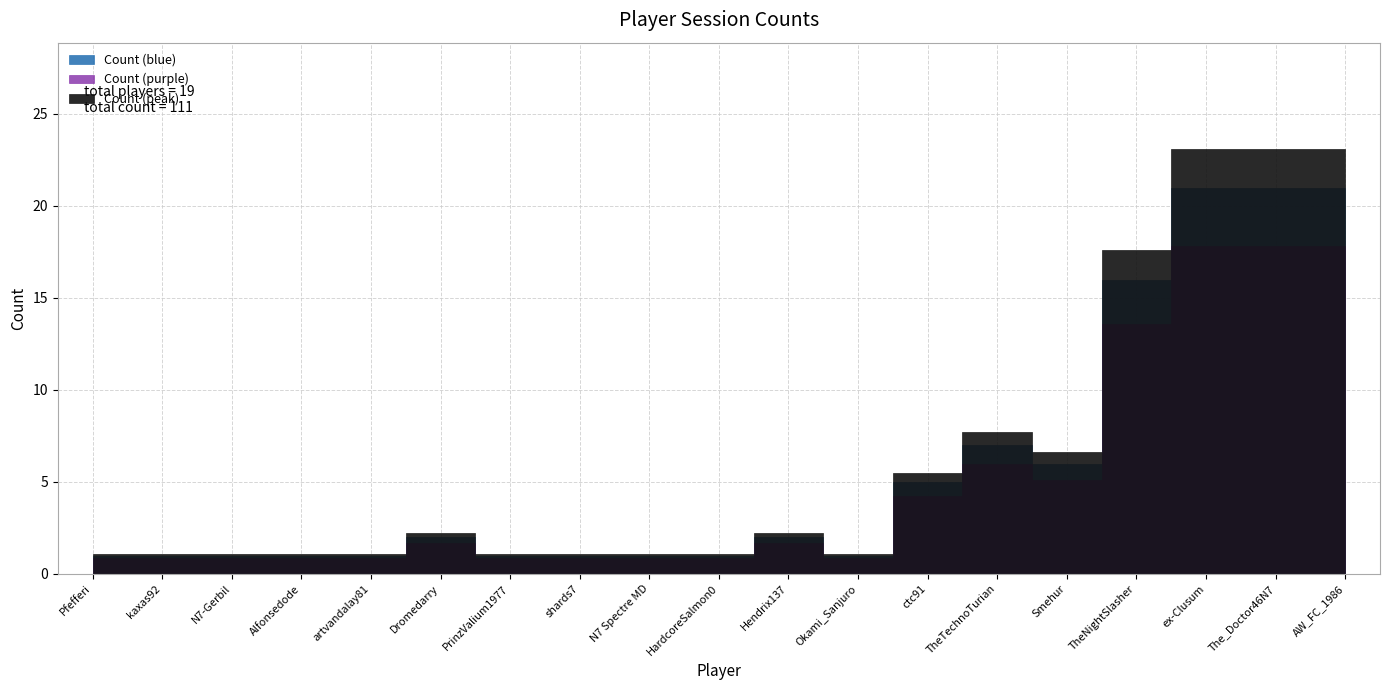

Reading left to right, extract all data points from this chart.

Pfefferi=1	kaxas92=1	N7-Gerbil=1	Alfonsedode=1	artvandalay81=1	Dromedarry=2	PrinzValium1977=1	shards7=1	N7 Spectre MD=1	HardcoreSalmon0=1	Hendrix137=2	Okami_Sanjuro=1	ctc91=5	TheTechnoTurian=7	Smehur=6	TheNightSlasher=16	ex-Clusum=21	The_Doctor46N7=21	AW_FC_1986=21